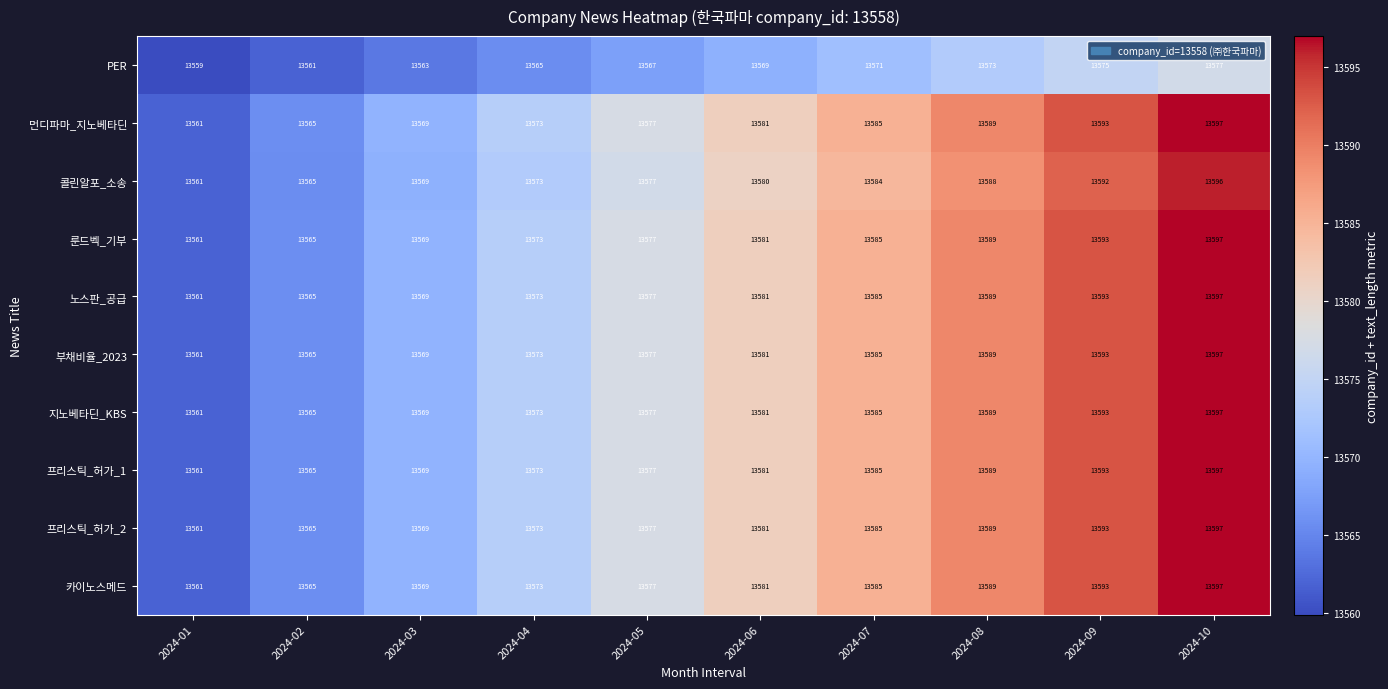

What is the spread (max minus min) of values at 2024-02?

4